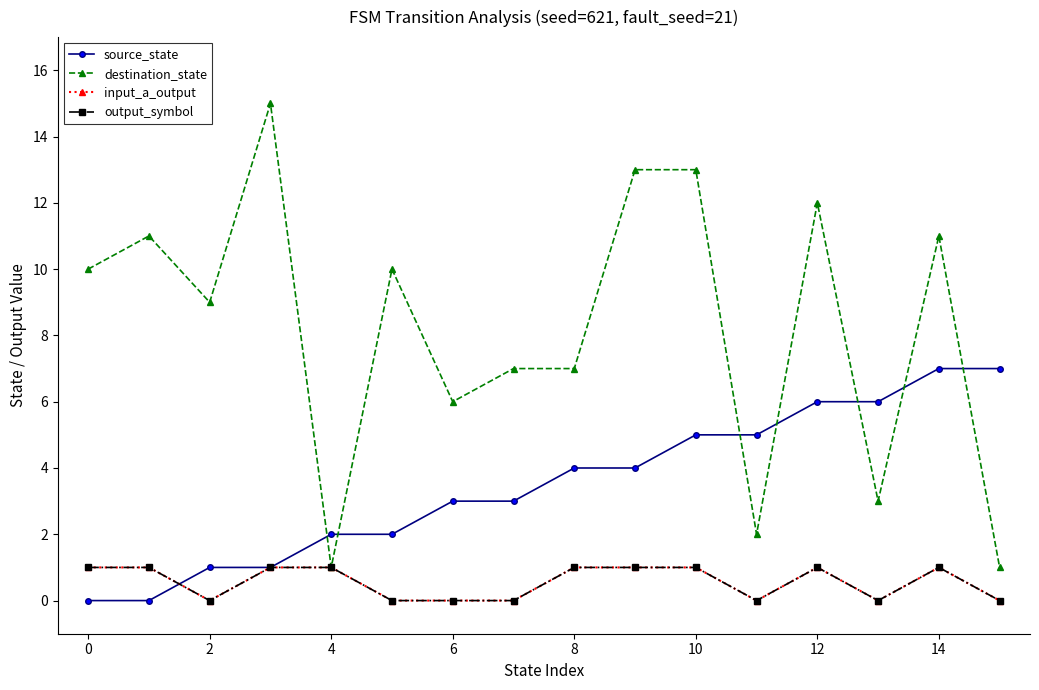

Is this an area chart (filled region under the line)?

No